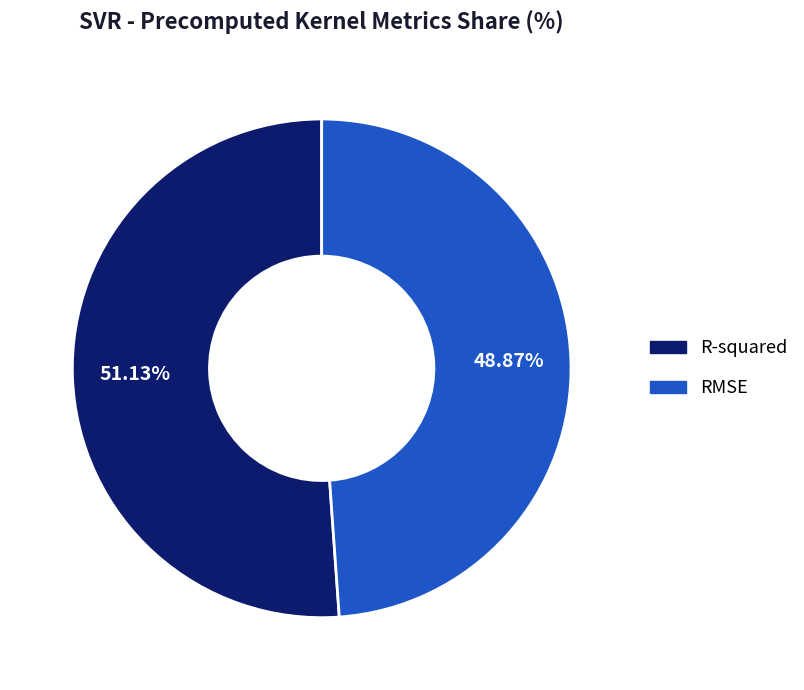

How many slices are in this pie chart?

2